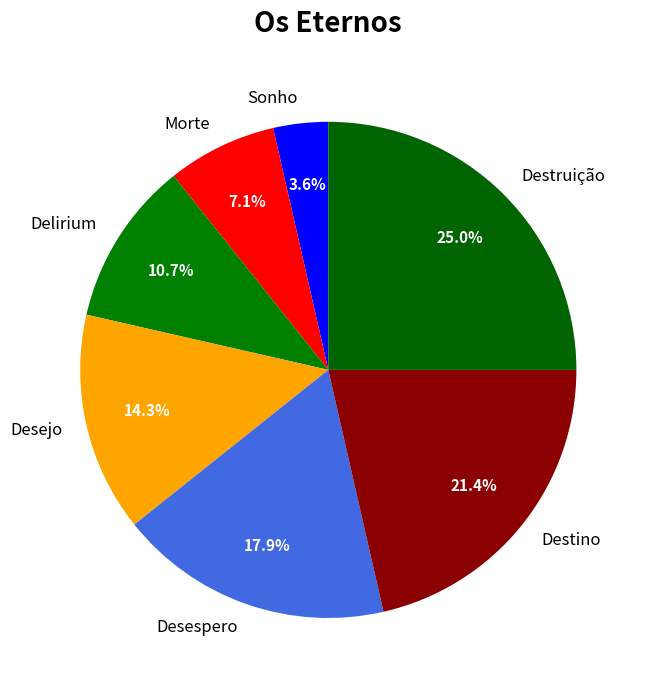

Rank the categories by value from highest to lowest.

Destruição, Destino, Desespero, Desejo, Delirium, Morte, Sonho